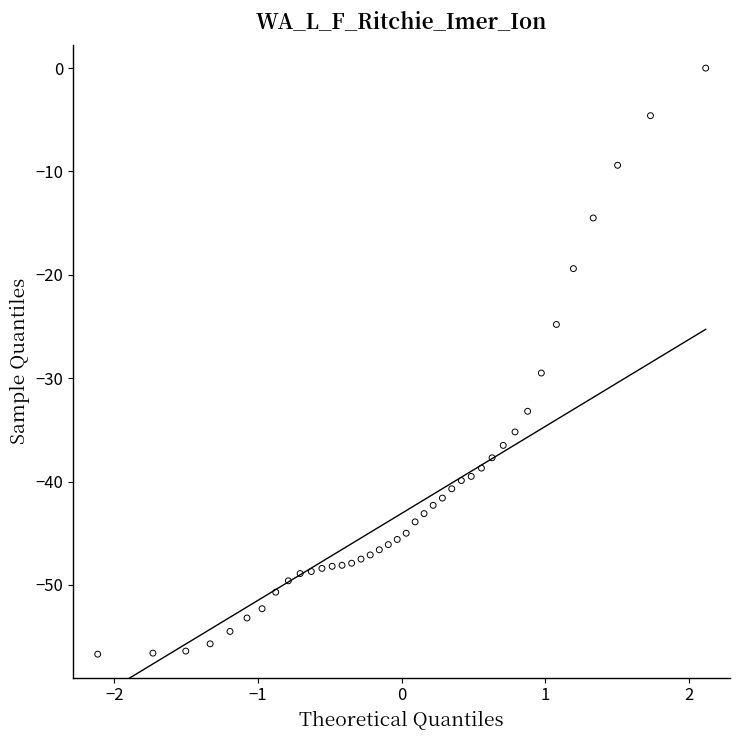

What is the range of X values (max minus min)?

4.2